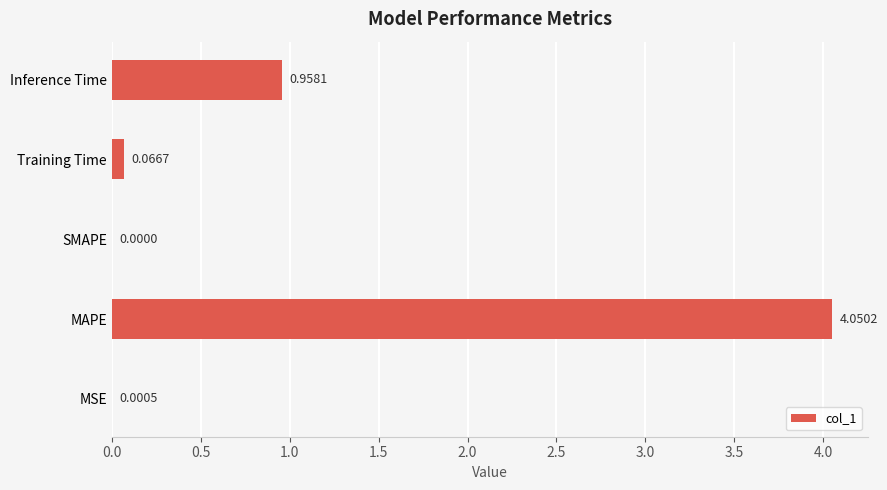

At which category does the chart reach its peak across all series?

MAPE